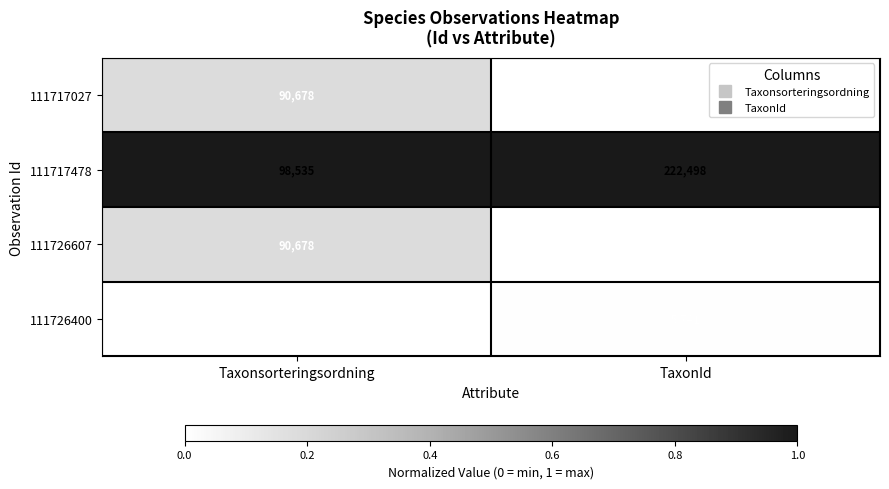

Which series has the largest total across all categories?

111717478